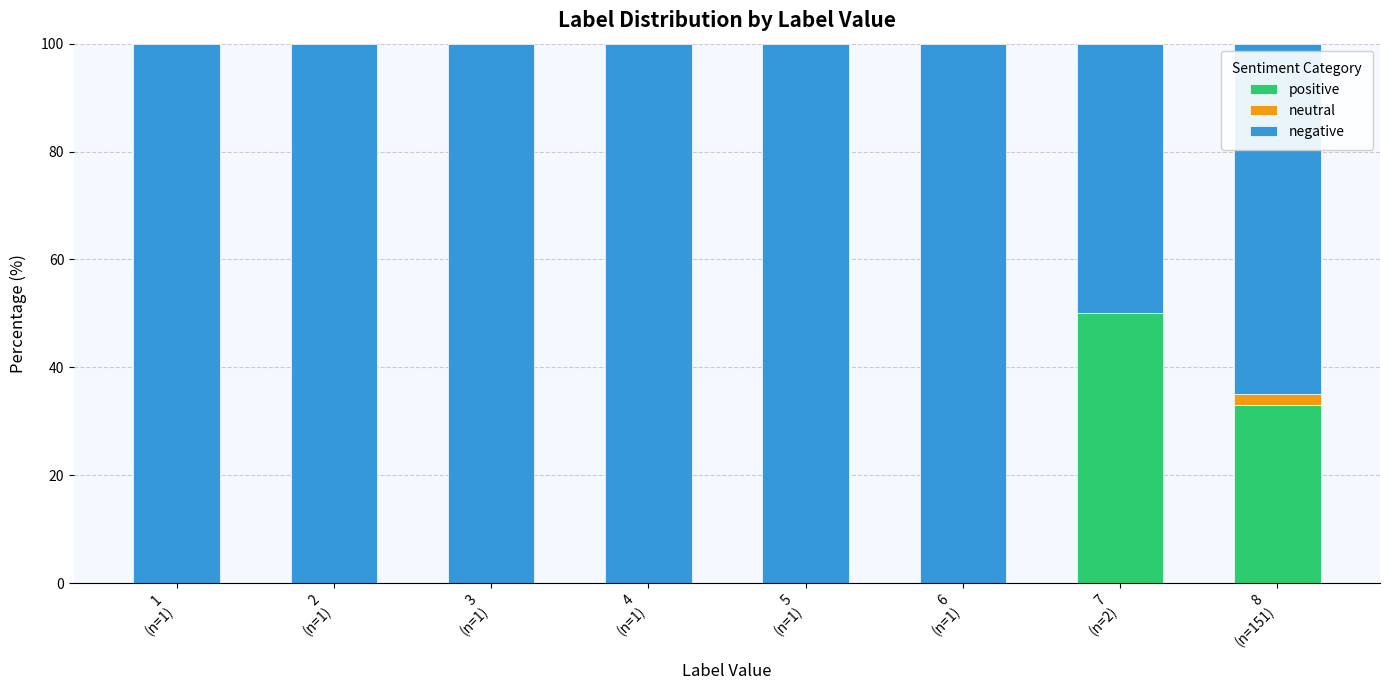

Are the bars horizontal?

No